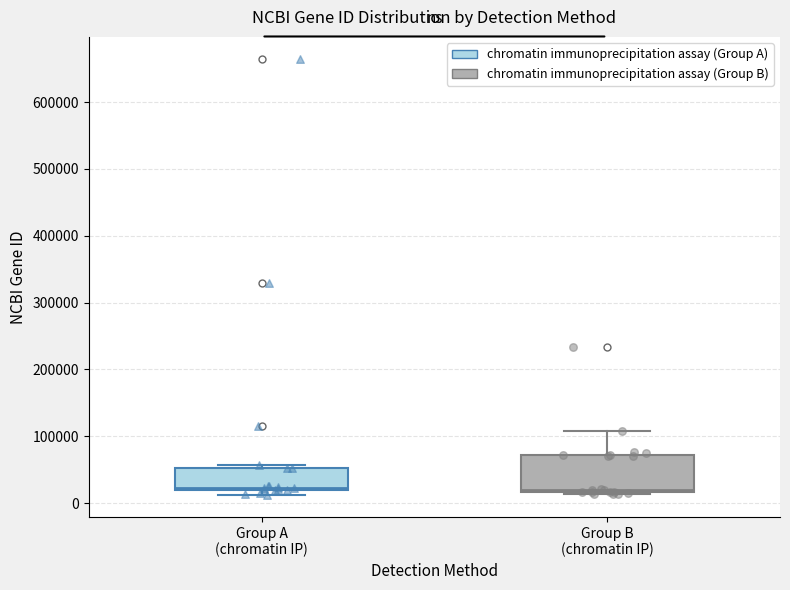

Where is the lower edge of the box for Group A (chromatin IP) on the y-axis? The values are not printed on the chart, so give them approximately, as read against the axis.

20000